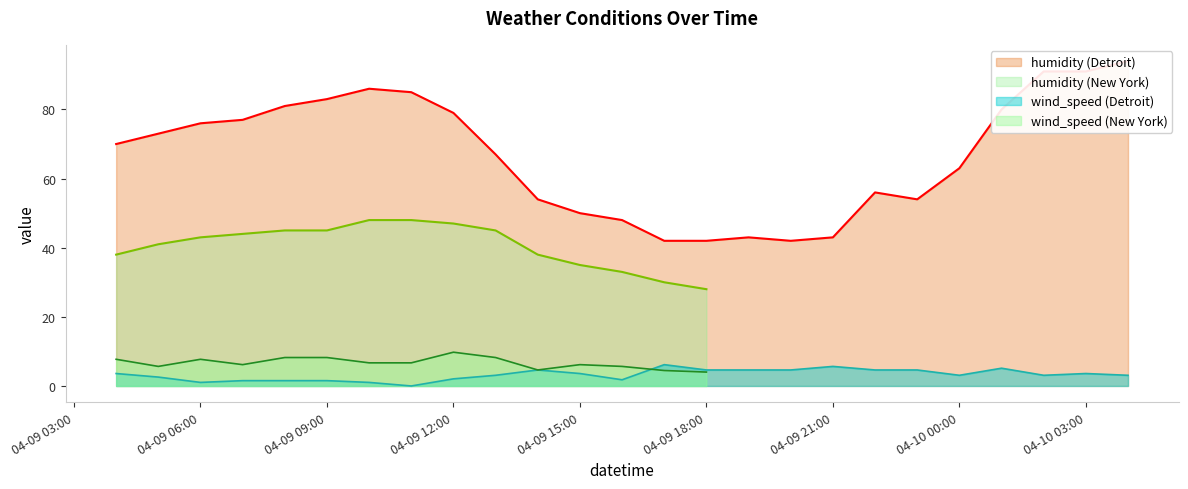

The value of humidity (New York) at 04-09 15:00 is 35.0. True or false?

True